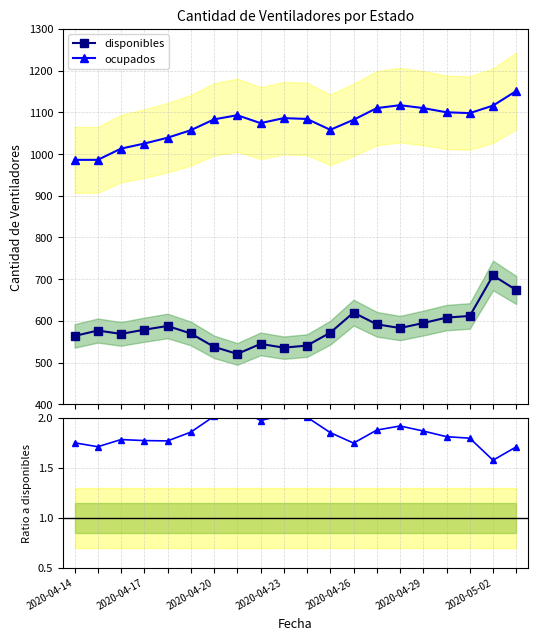

What is the maximum value for ocupados?

1151